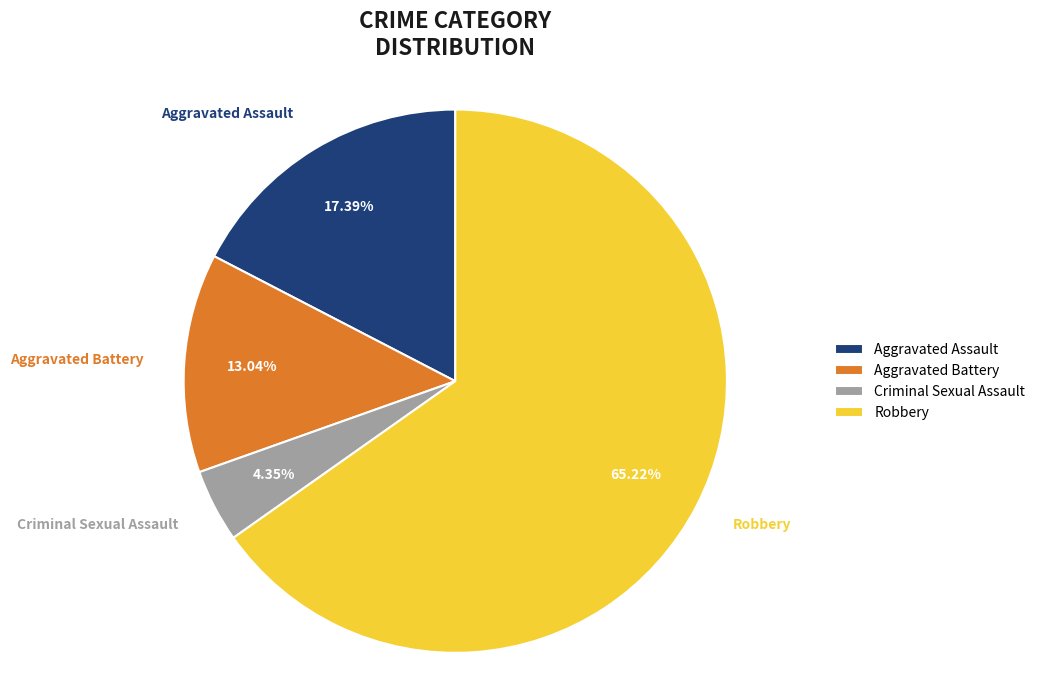

Count the number of slices in the pie.

4